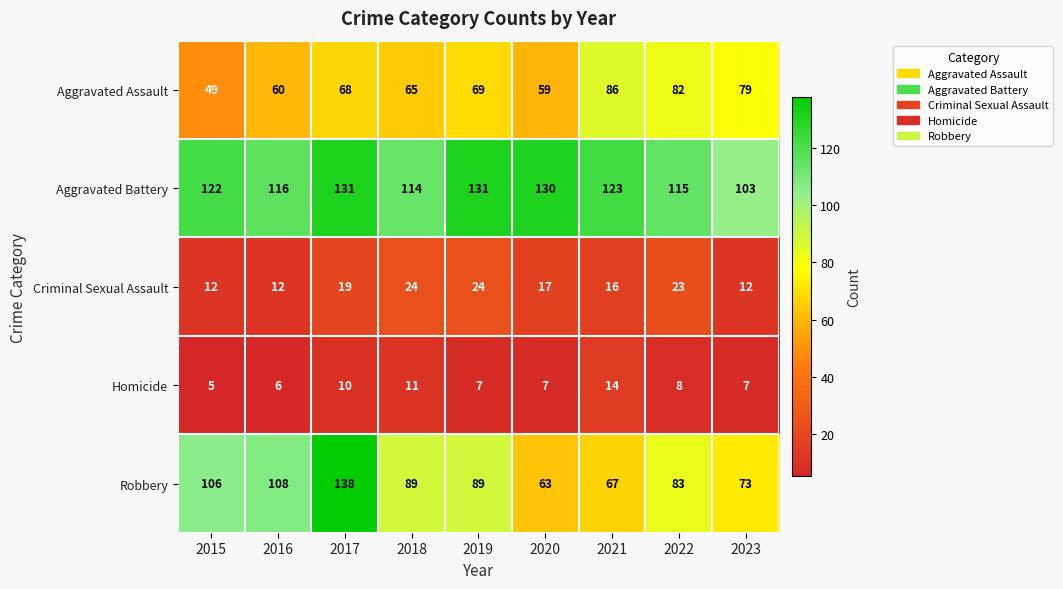

At 2023, list the series in order from smallest to largest.

Homicide, Criminal Sexual Assault, Robbery, Aggravated Assault, Aggravated Battery